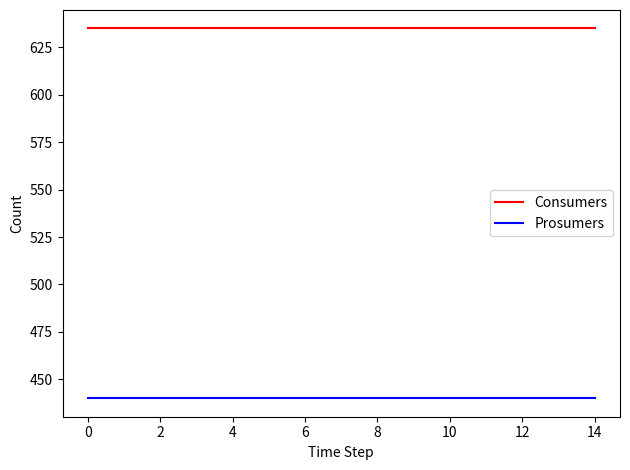

Which series has the largest total across all categories?

Consumers